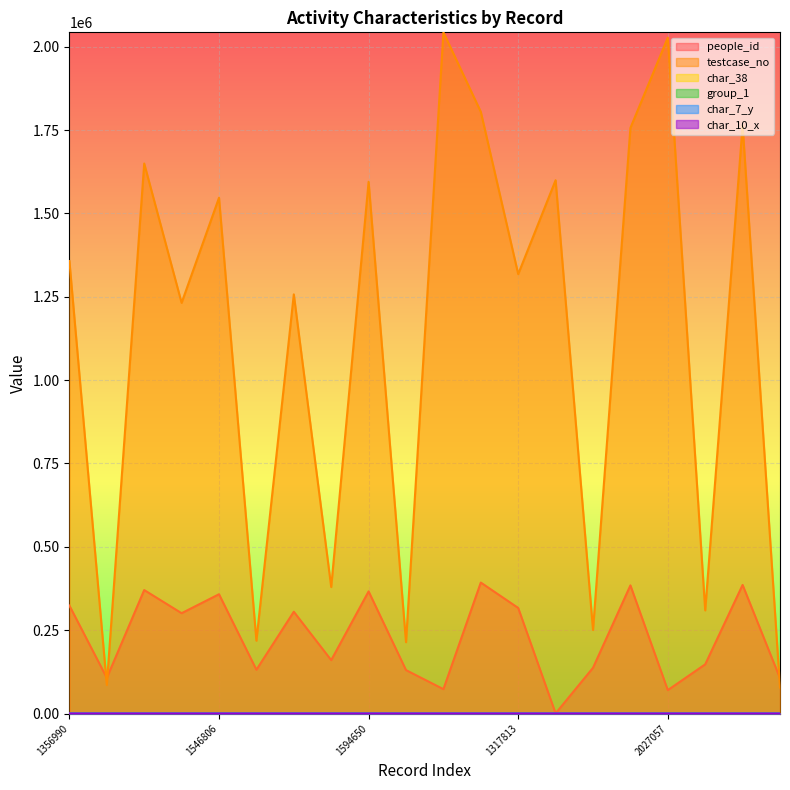

At 1257029, list the series in order from largest to smallest.

testcase_no, people_id, char_7_y, char_10_x, group_1, char_38